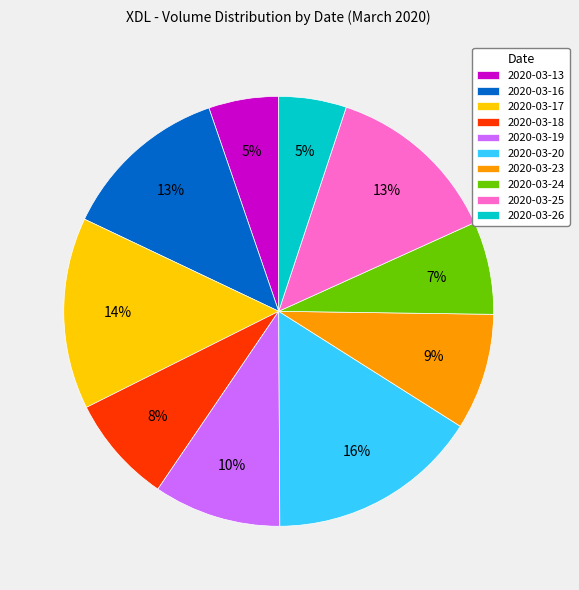

Approximately how many times larger is the value at 2020-03-23 compared to 2020-03-24?

1.3